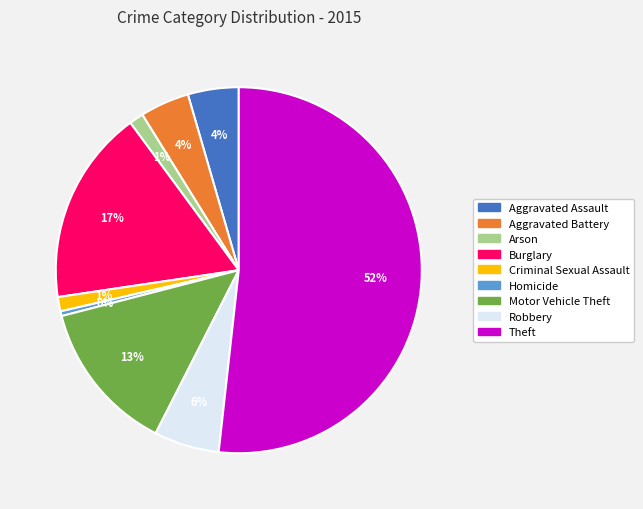

To the nearest percent, what is the difference between the Burglary and Homicide slice percentages?

17%